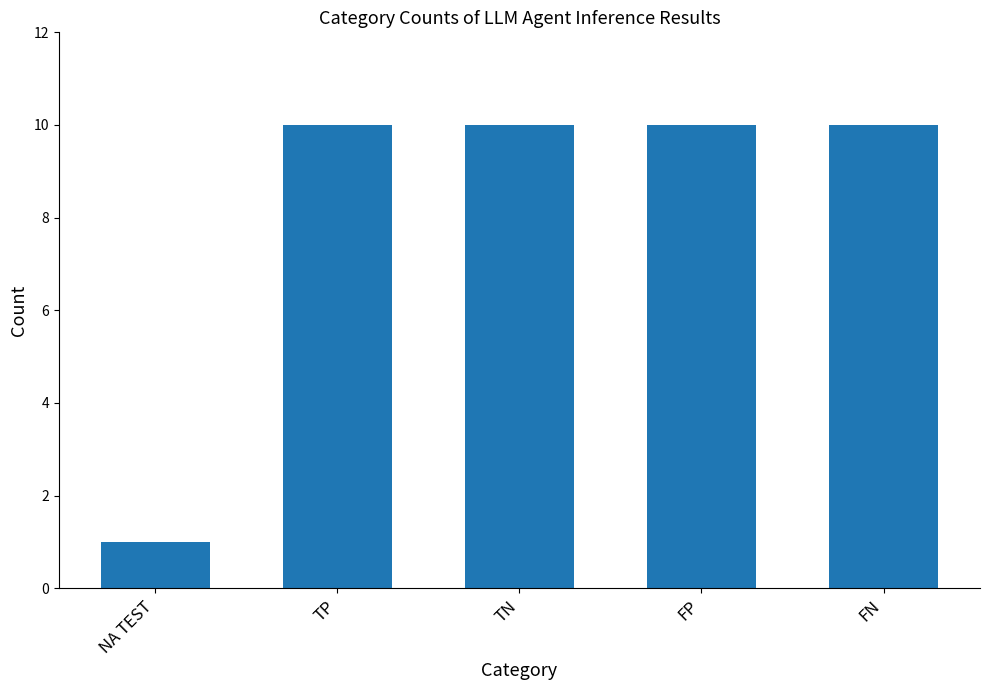

Reading left to right, what are all the values shown in this chart?

NA TEST=1	TP=10	TN=10	FP=10	FN=10